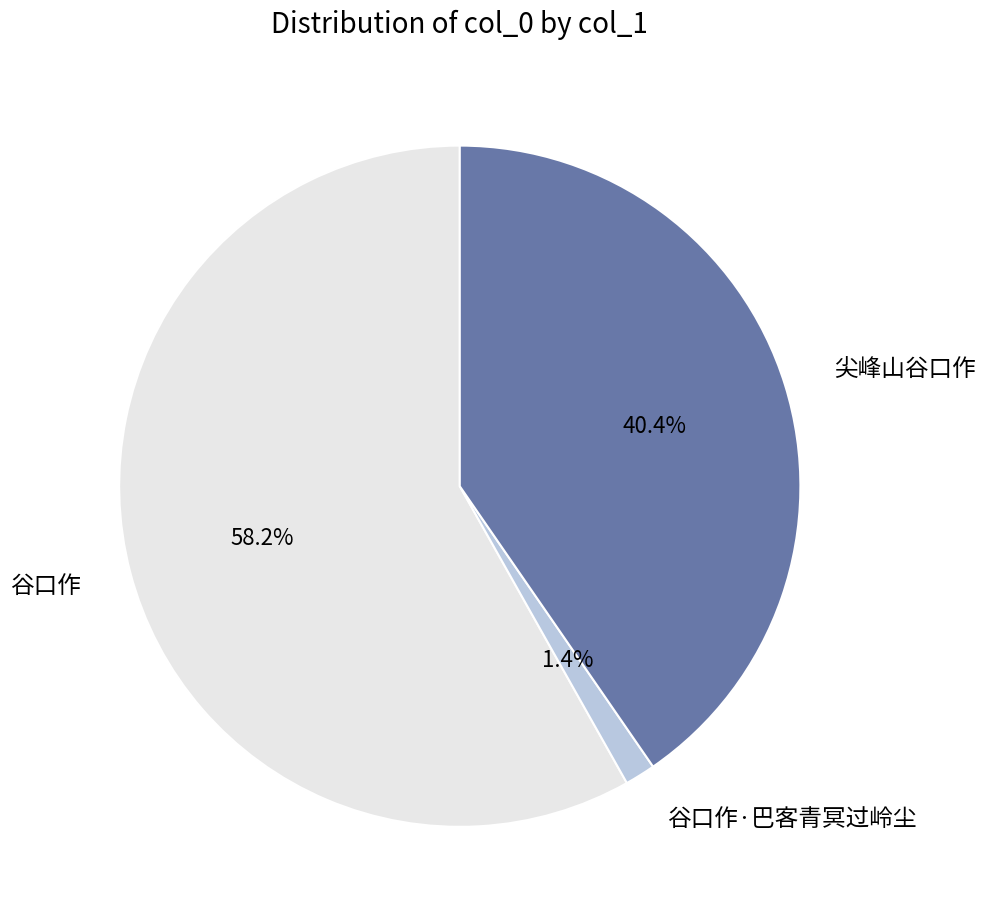

How many segments does this pie chart have?

3